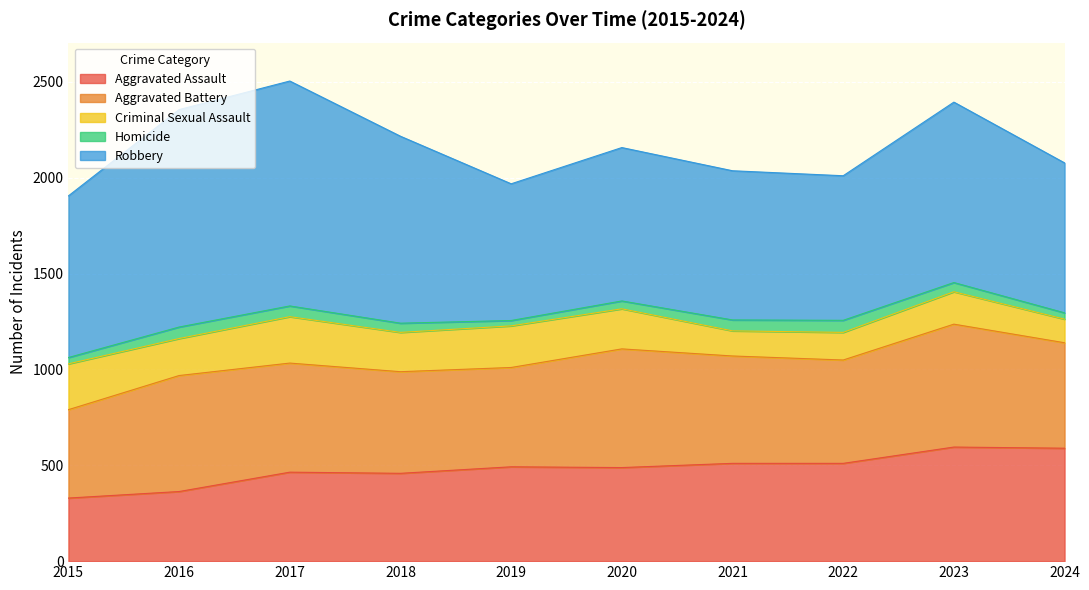

List the labels in order of Criminal Sexual Assault value, largest first.

2017, 2015, 2019, 2020, 2018, 2016, 2023, 2022, 2021, 2024